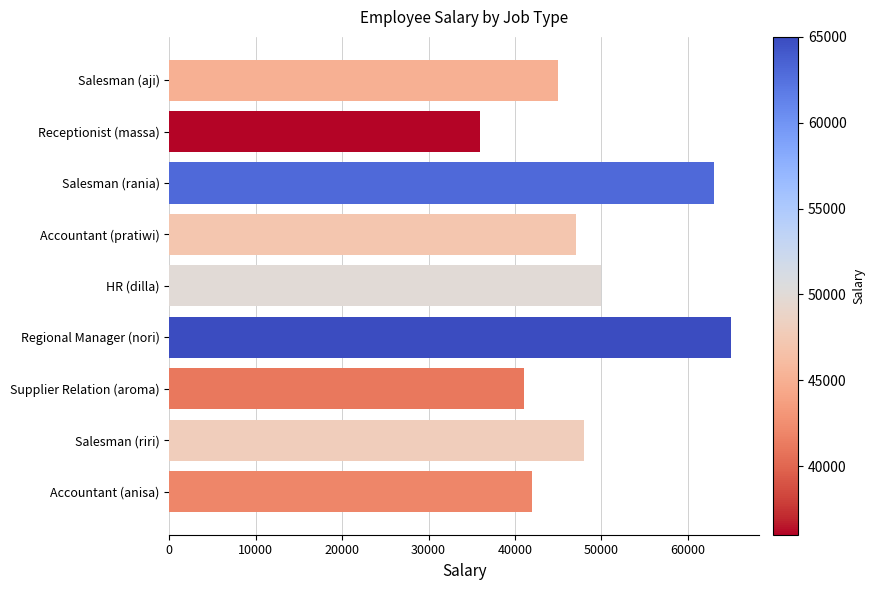

What is the label of the 1st bar from the bottom?

Accountant (anisa)